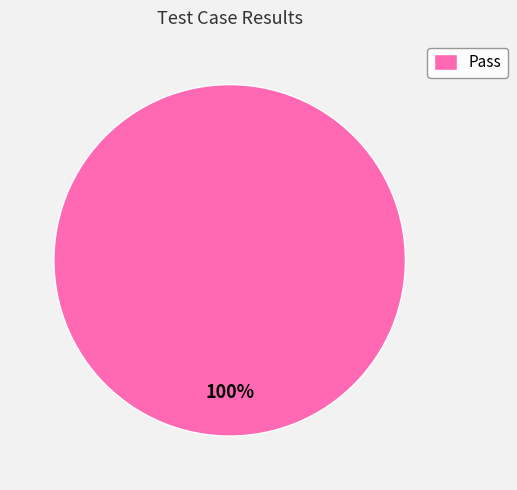

Which category accounts for the majority?

Pass